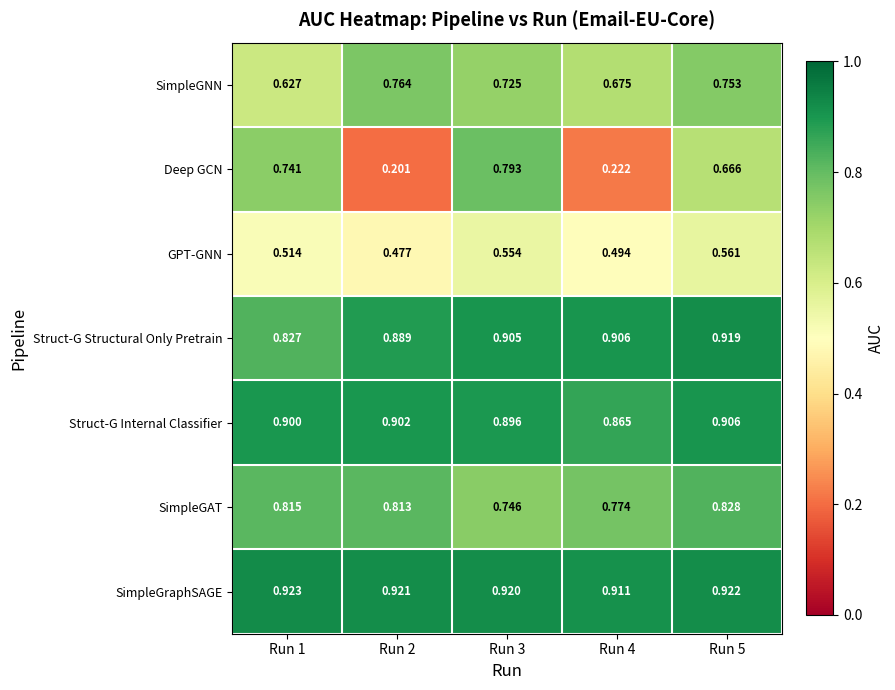

Between Run 4 and Run 5, which series saw the biggest shift?

Deep GCN